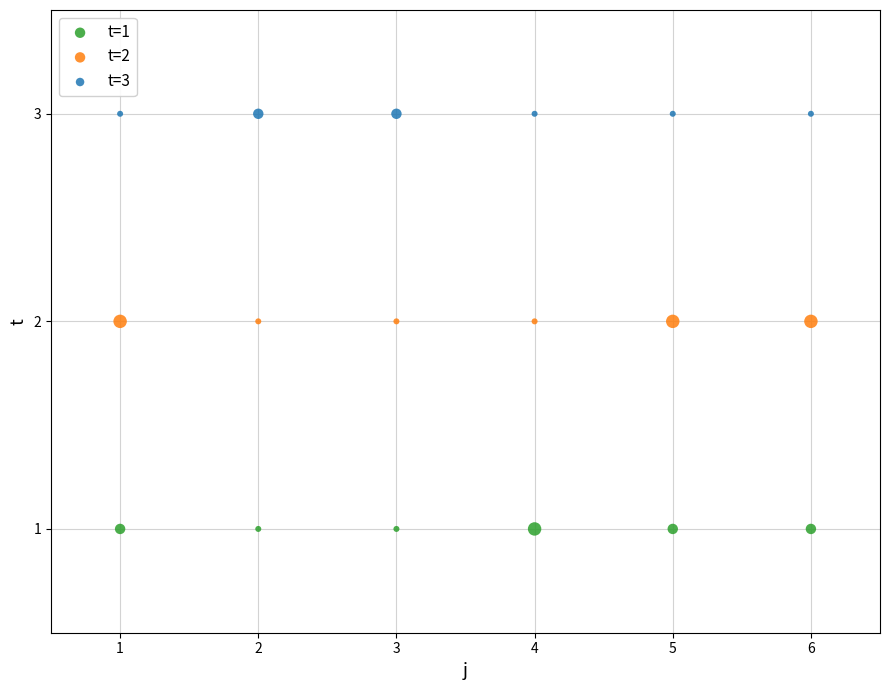

What are all the series names shown in the legend?

t=1, t=2, t=3